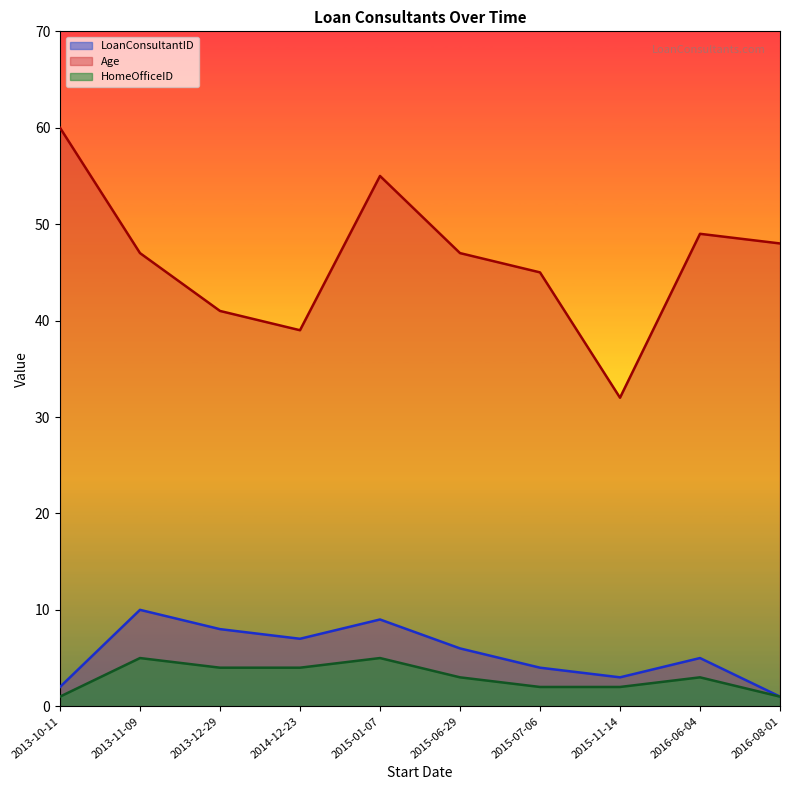

How many values in the HomeOfficeID series exceed 3?

4